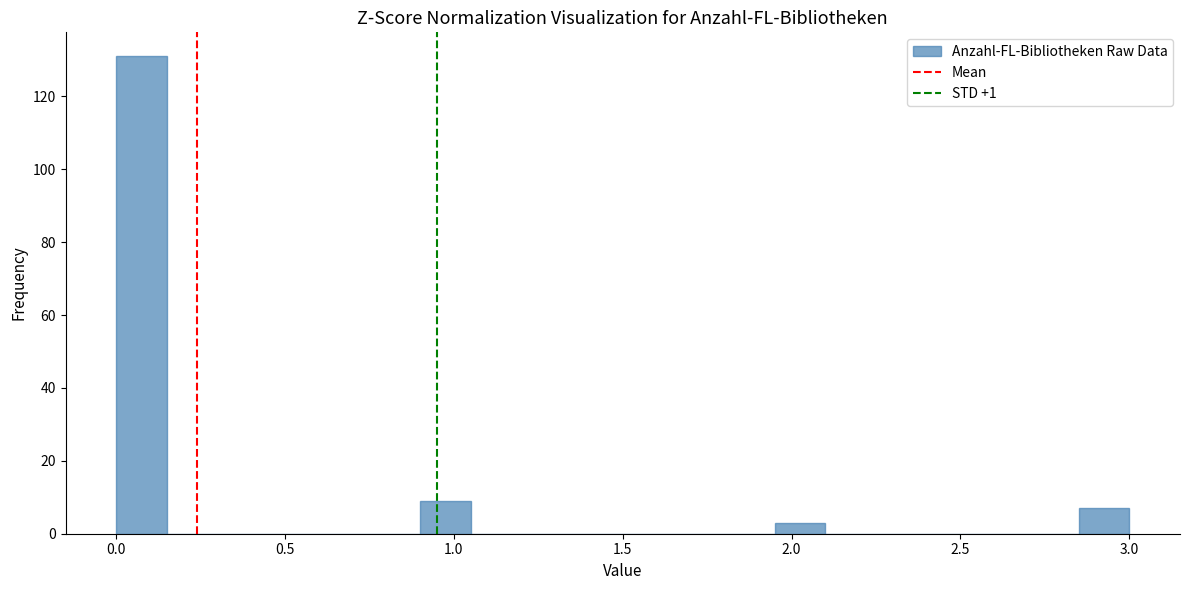

Around what value on the x-axis is the tallest bar? Give the approximate position of its centre, as read against the axis.

0.10